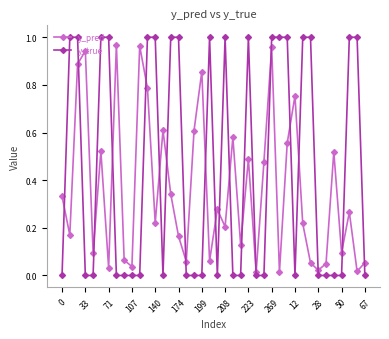

What is the sum of all y_pred values?

14.5